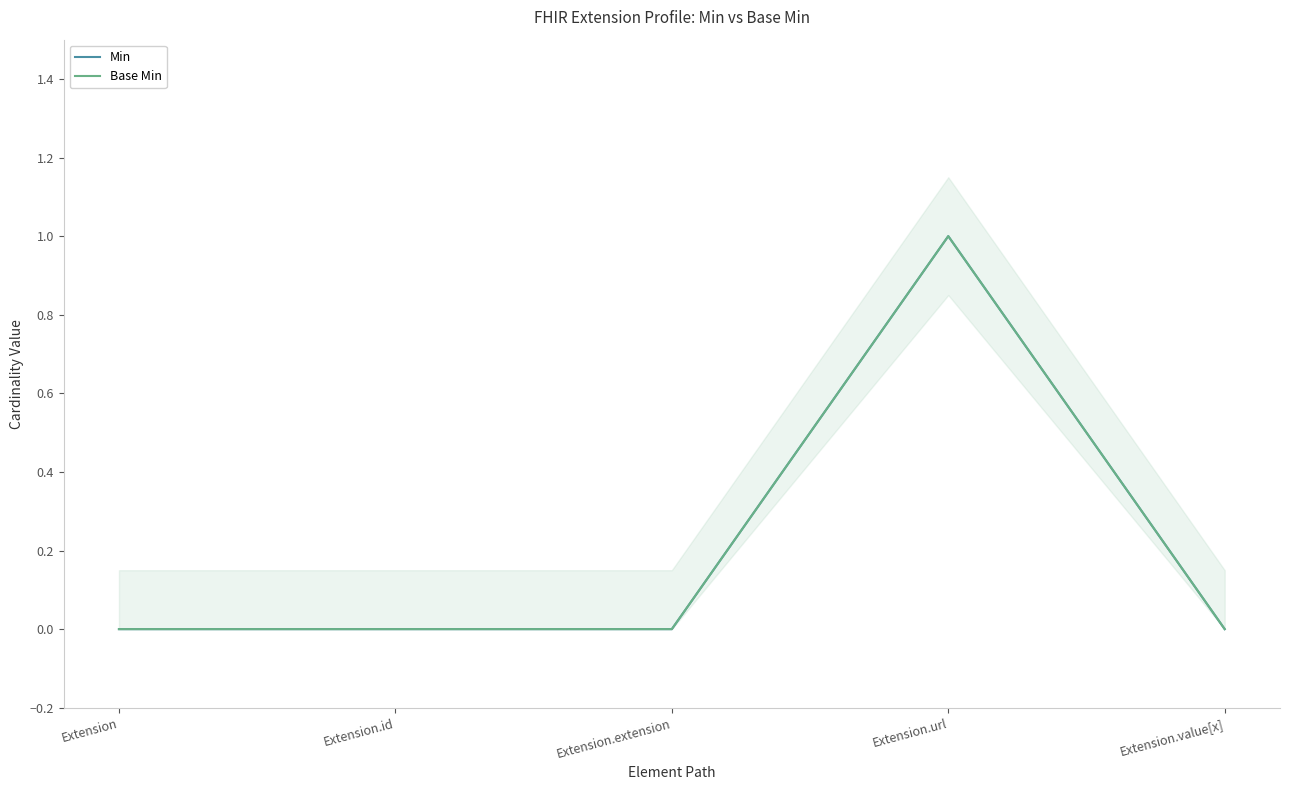

At how many categories does at least one series exceed 0?

1